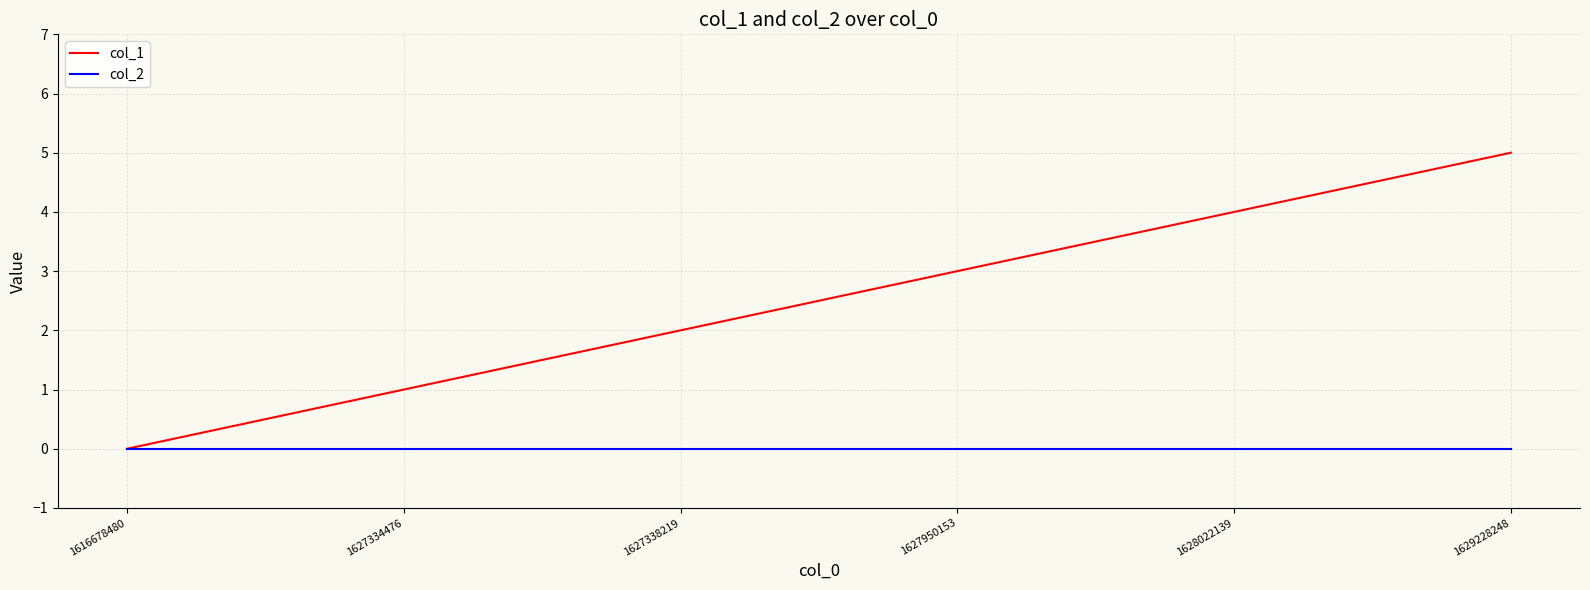

Reading right to left, what are all the values shown in this chart?

col_1: 5	4	3	2	1	0
col_2: 0	0	0	0	0	0